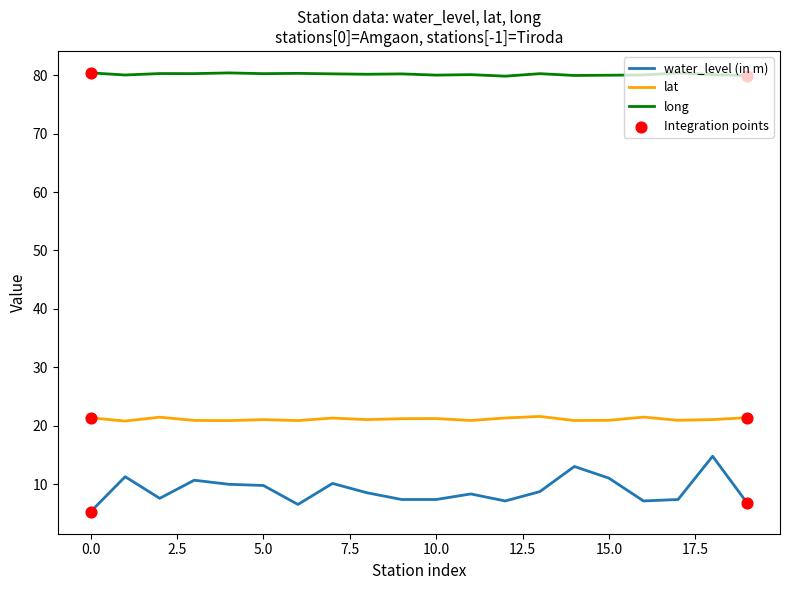

Which series has the largest total across all categories?

long